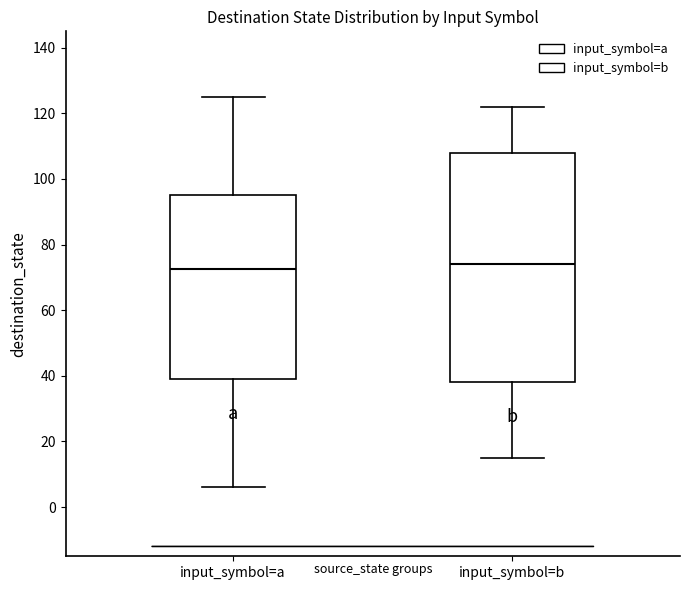

Where does the upper whisker of the box for input_symbol=b end on the y-axis? The values are not printed on the chart, so give them approximately, as read against the axis.

122